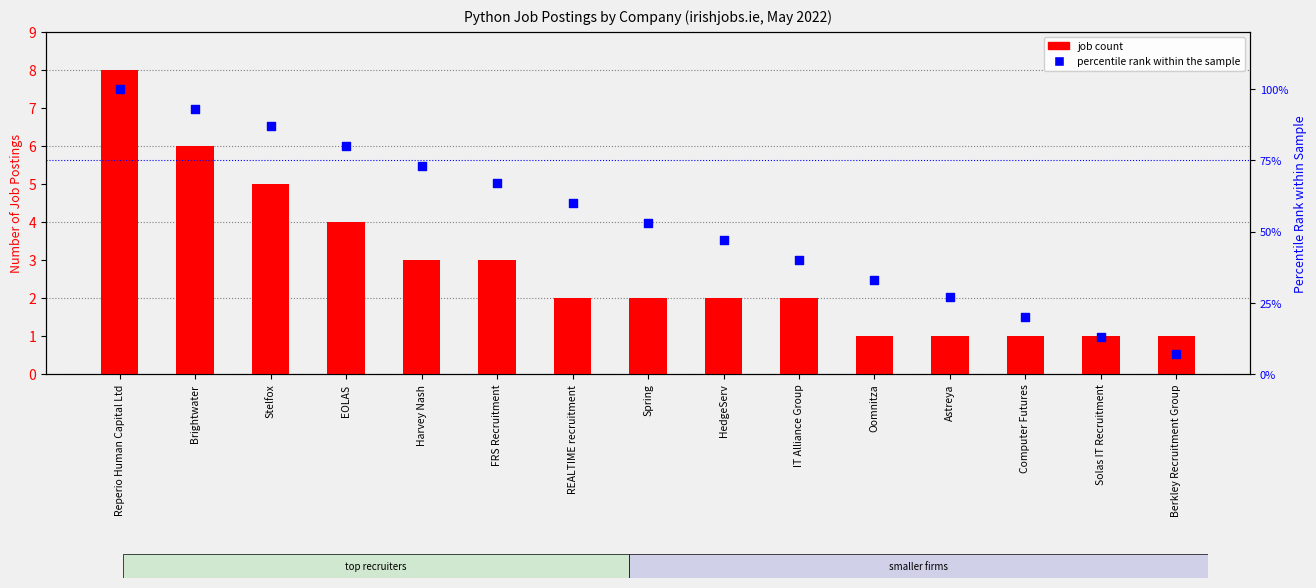

Is the value of job count at REALTIME recruitment greater than the value of percentile rank within the sample at Spring?

No